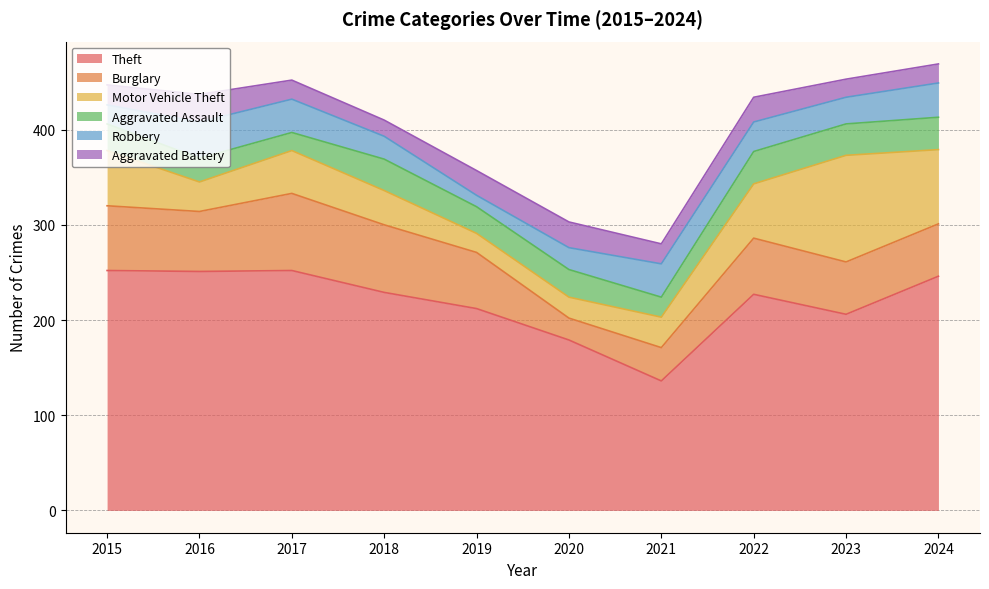

How many lines are shown in the chart?

6